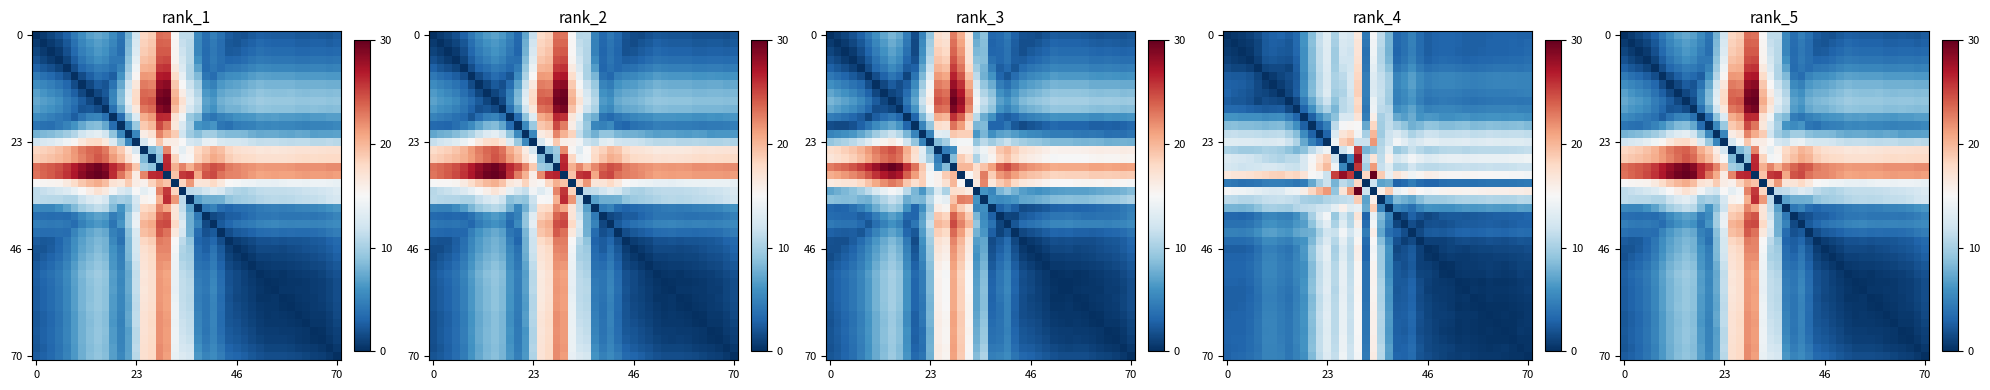

What is the total value across all series at 17?

912.4